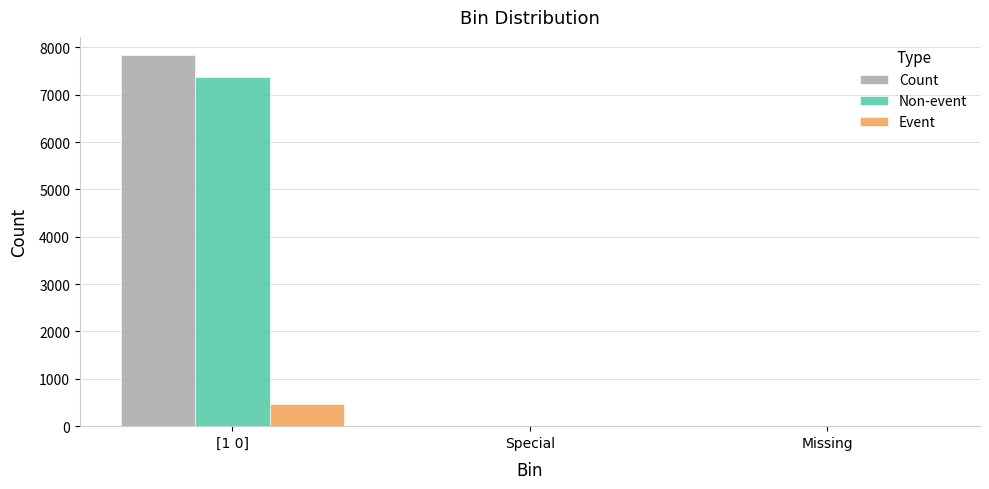

The value of Count at Special is 0. True or false?

True